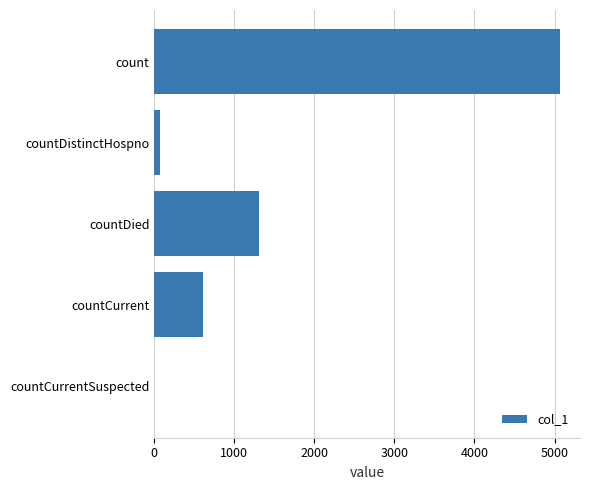

Which category has the highest value across all series?

count